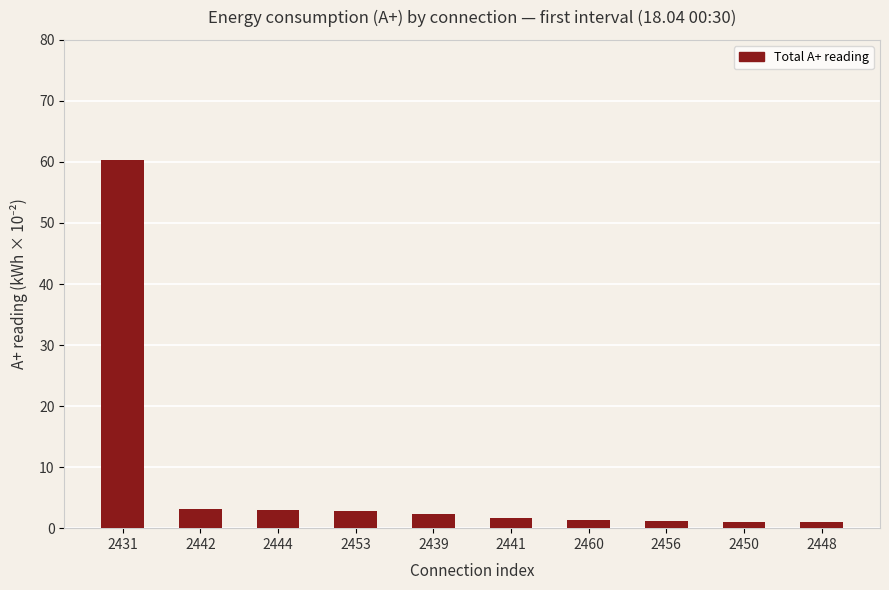

Is it true that the value at 2442 is 3.2?

True